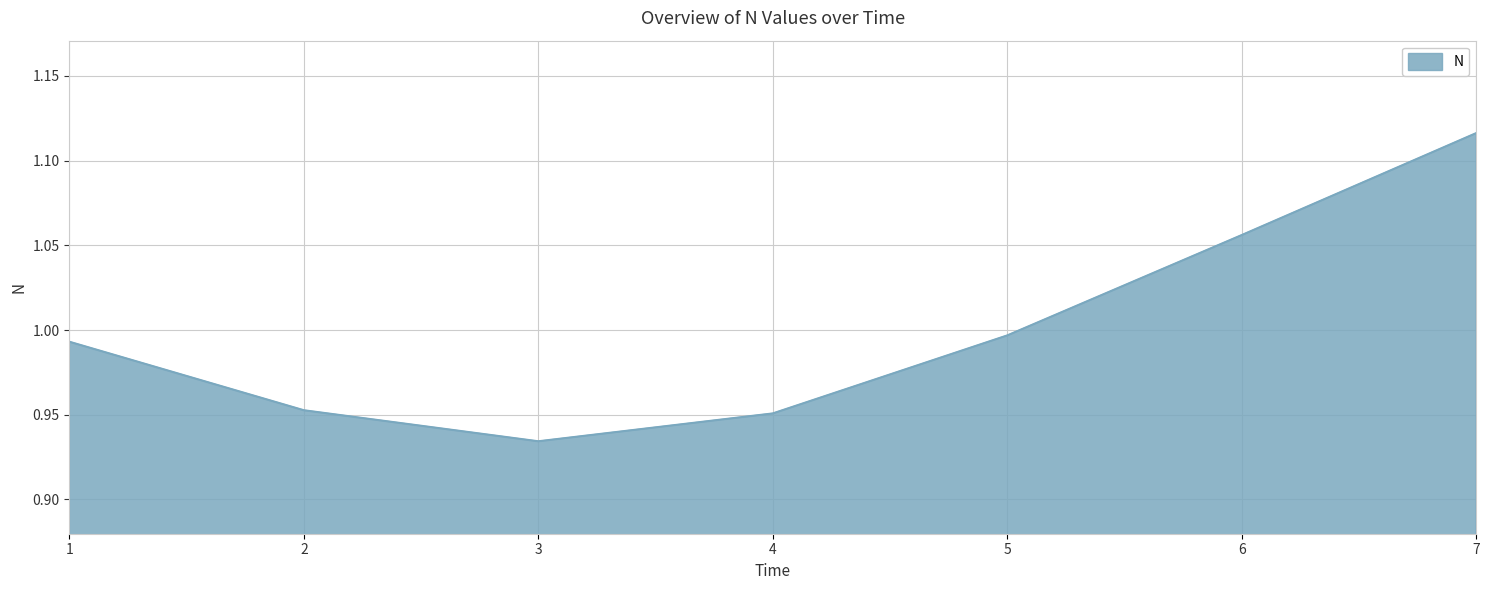

What is the sum of all values?

7.0